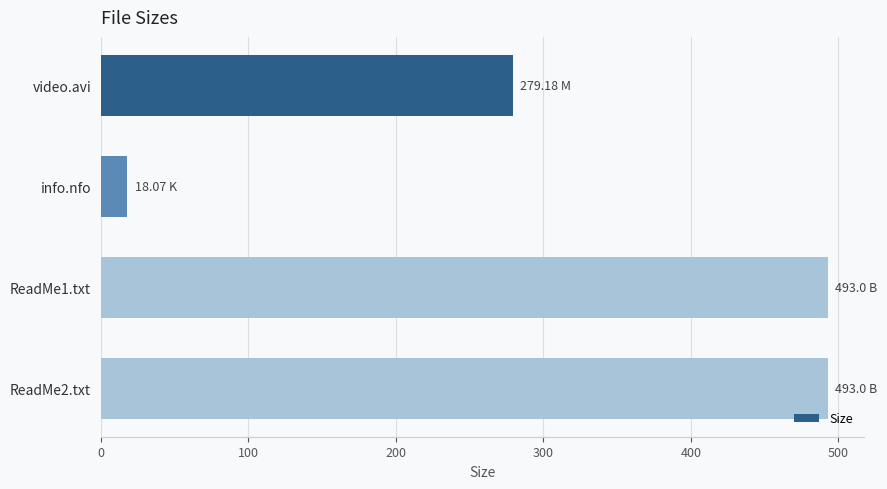

Which has a higher value, ReadMe1.txt or info.nfo?

ReadMe1.txt